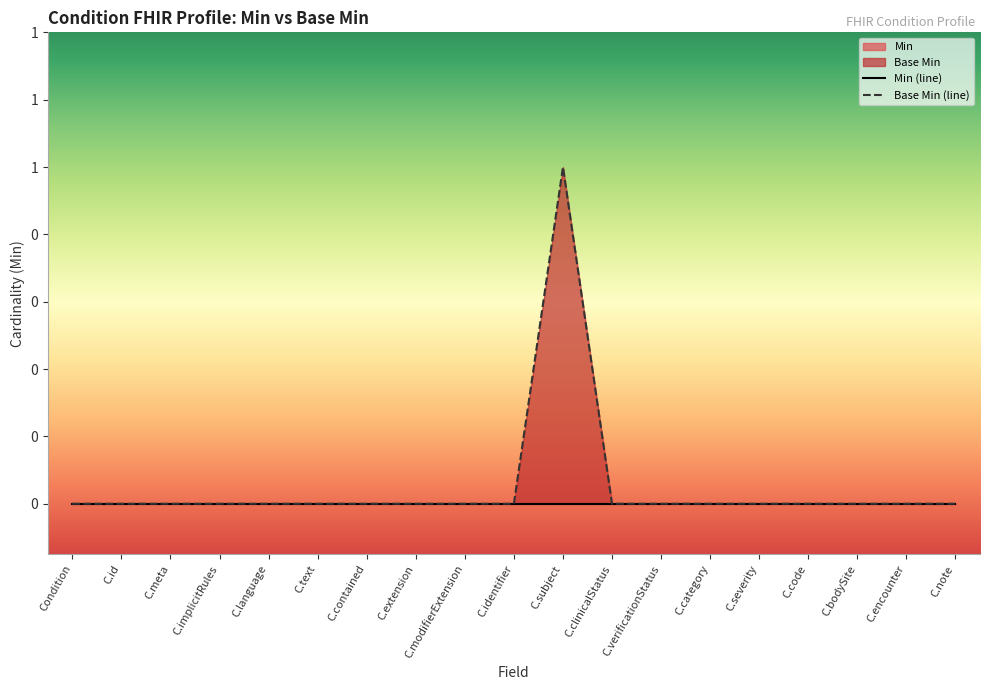

Where is the first local maximum?

C.subject